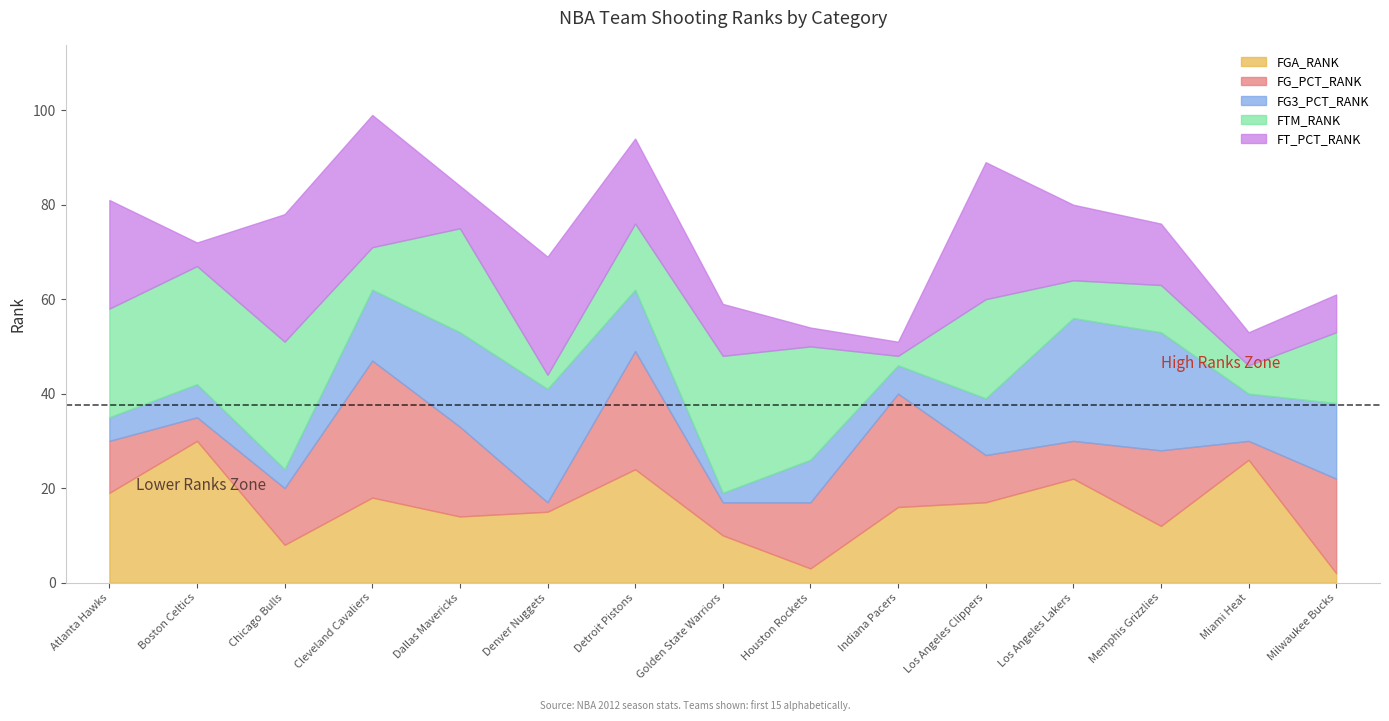

What is the label of the 15th point from the left?

Milwaukee Bucks